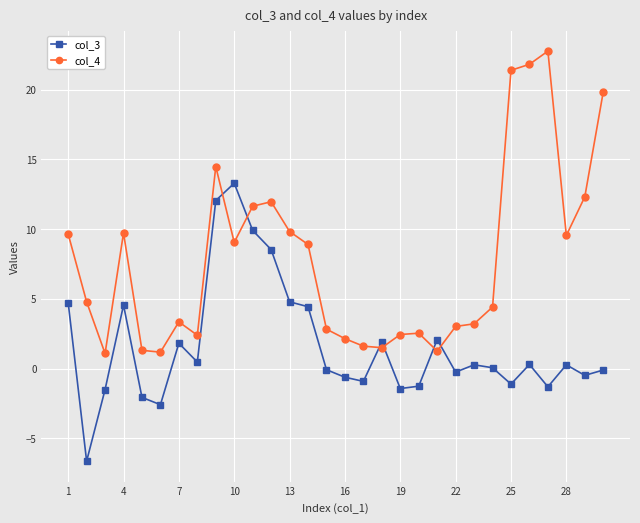

What are all the series names shown in the legend?

col_3, col_4